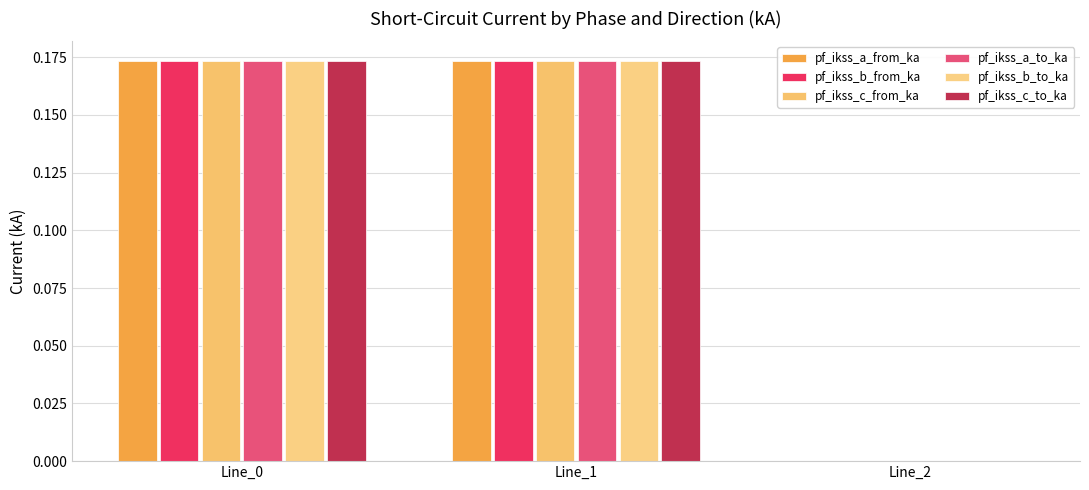

Reading left to right, transcribe all the data shown in this chart.

pf_ikss_a_from_ka: 0.2	0.2	0.0
pf_ikss_b_from_ka: 0.2	0.2	0.0
pf_ikss_c_from_ka: 0.2	0.2	0.0
pf_ikss_a_to_ka: 0.2	0.2	0.0
pf_ikss_b_to_ka: 0.2	0.2	0.0
pf_ikss_c_to_ka: 0.2	0.2	0.0